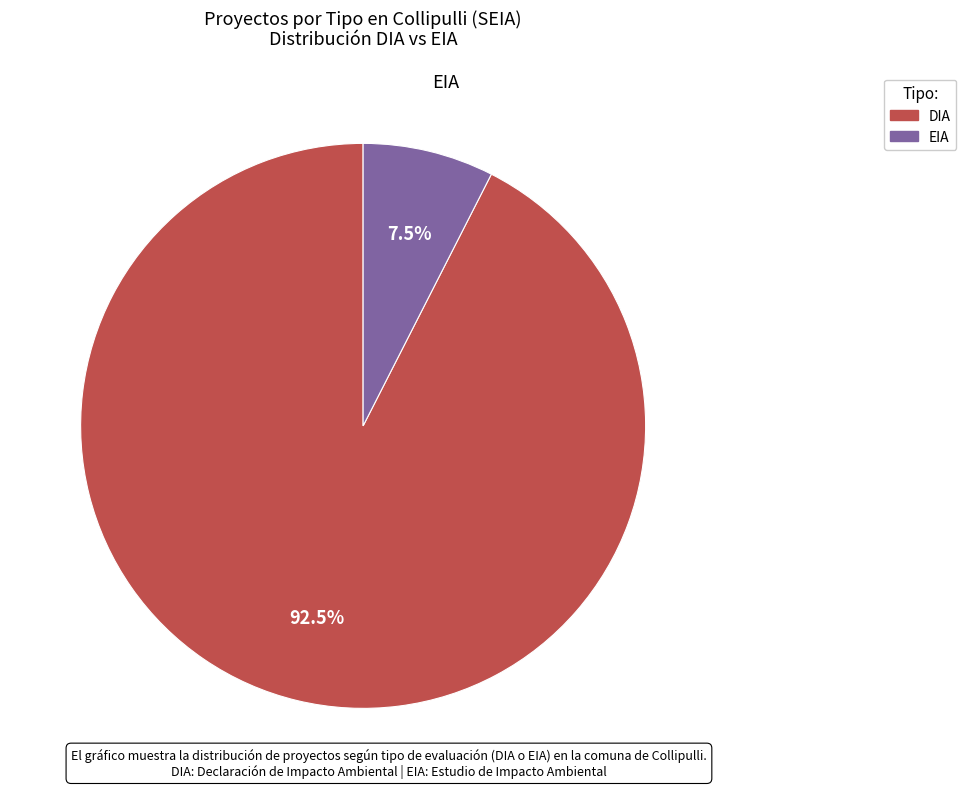

Which category has the biggest portion of the pie?

DIA